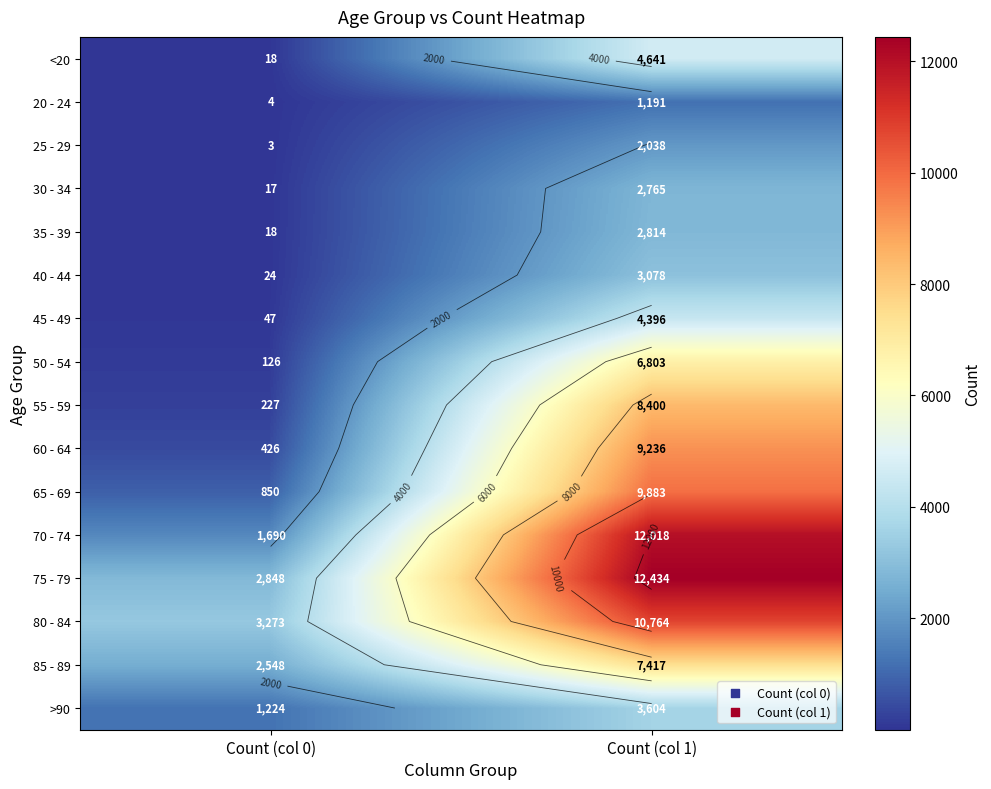

How many series are shown in this chart?

16